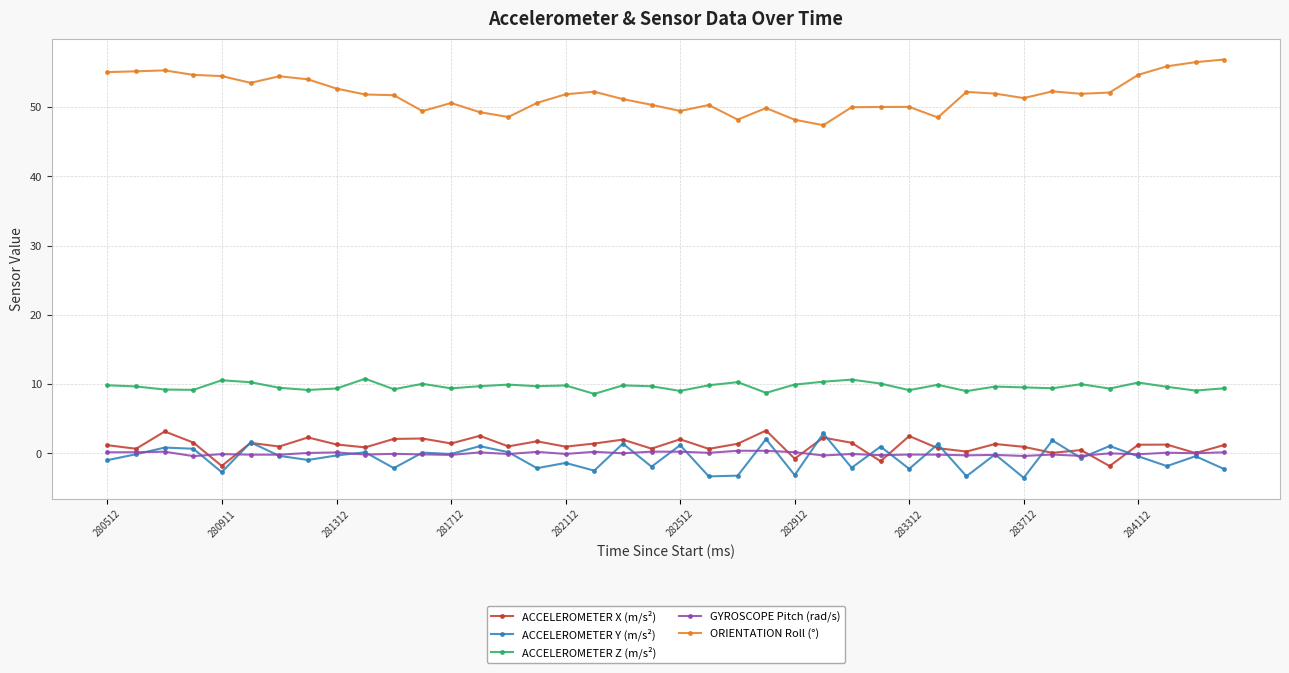

True or false: ACCELEROMETER X (m/s²) and ORIENTATION Roll (°) intersect in this chart.

False